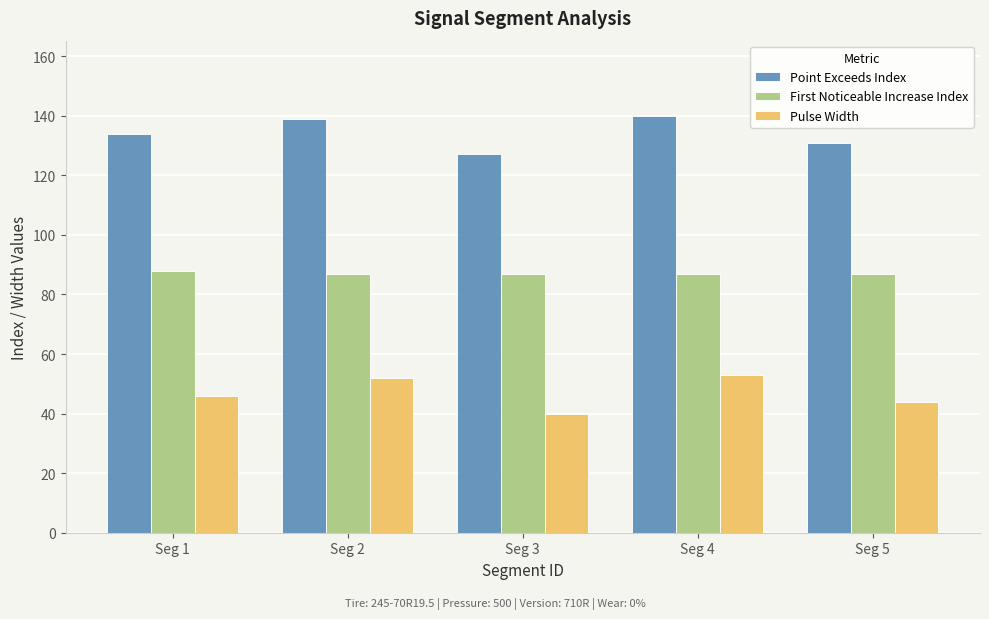

How many groups of bars are there?

5